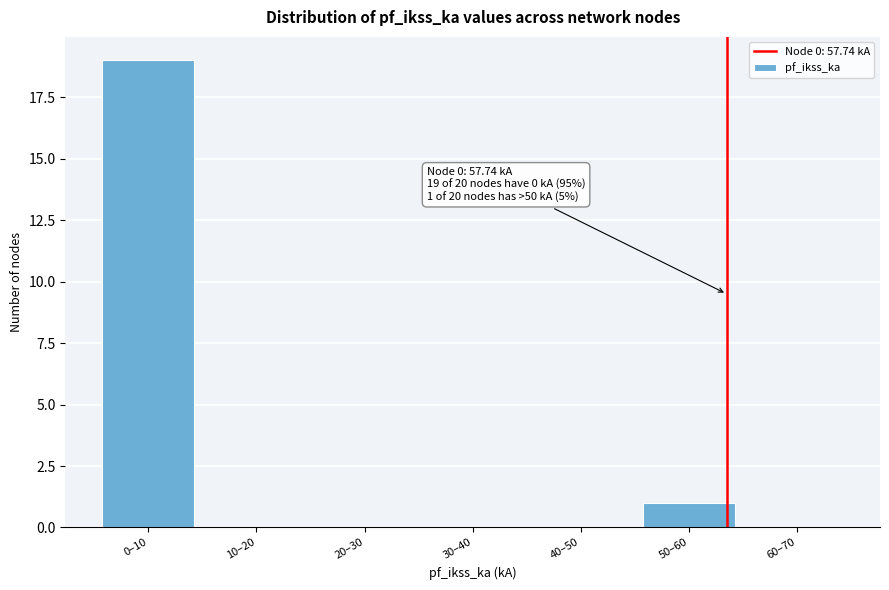

Reading left to right, what are all the values shown in this chart?

0–10=19	10–20=0	20–30=0	30–40=0	40–50=0	50–60=1	60–70=0